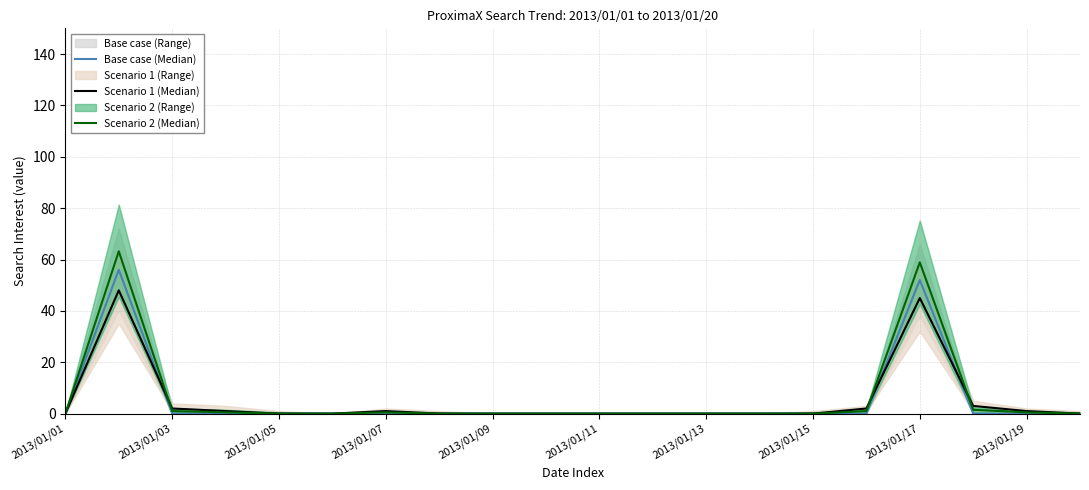

True or false: Base case (Median) and Scenario 2 (Median) cross at least once.

False